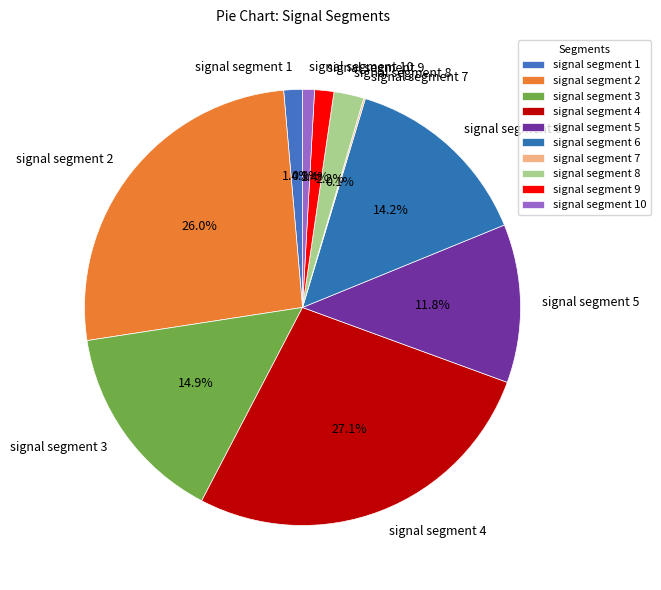

Between signal segment 1 and signal segment 2, which is larger?

signal segment 2